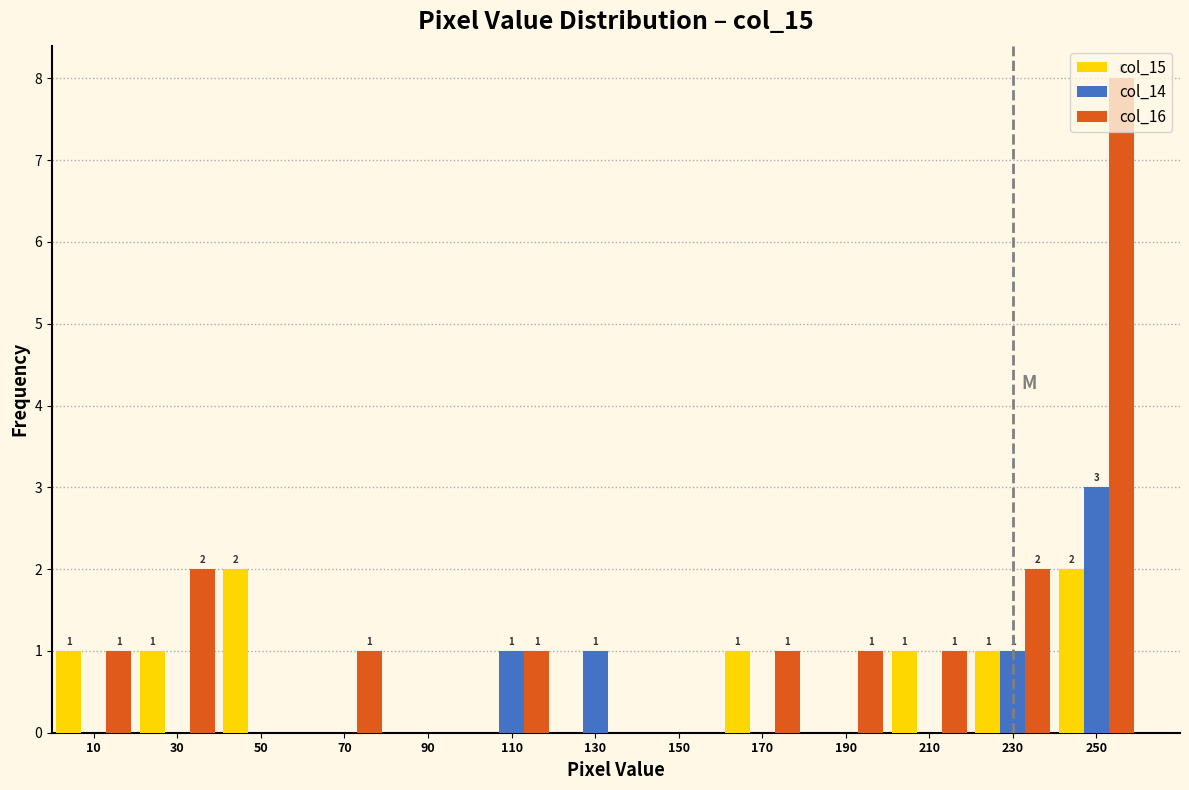

In the col_14 series, which range on the x-axis has the tallest bar?

240 to 260